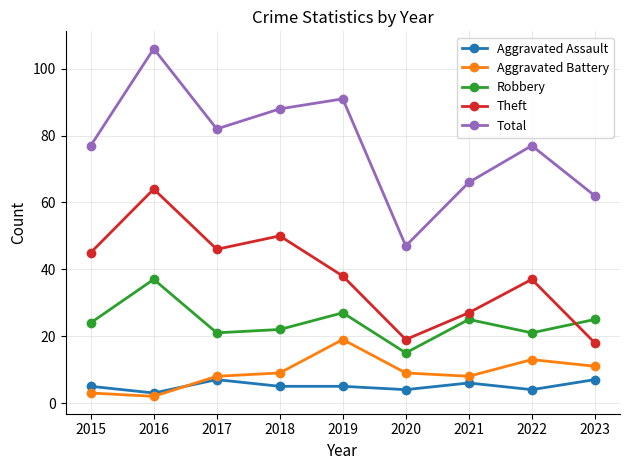

What value does the Aggravated Assault series have at 2021?

6